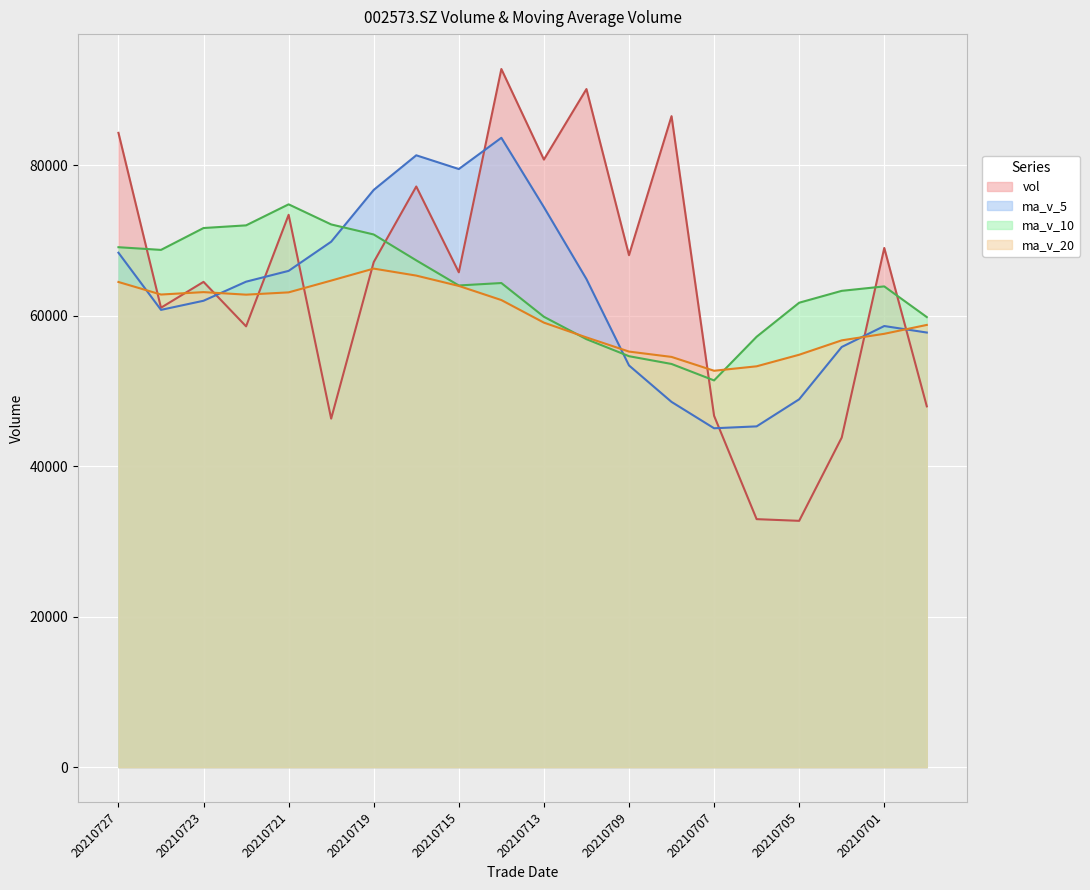

Reading left to right, what are all the values shown in this chart?

vol: 84288.0	61049.7	64484.1	58571.3	73395.1	46311.0	67109.5	77157.4	65754.1	92769.3	80733.1	90106.0	68031.9	86504.2	46685.2	32952.0	32726.8	43794.0	68988.8	47940.2
ma_v_5: 68357.6	60762.2	61974.2	64508.9	65945.4	69820.3	76704.7	81304.0	79478.9	83628.9	74412.1	64855.9	53380.0	48532.4	45029.4	45280.4	48879.9	55830.5	58615.8	57749.0
ma_v_10: 69088.9	68733.5	71639.1	71993.9	74787.2	72116.2	70780.3	67342.0	64005.7	64329.1	59846.2	56867.9	54605.3	53574.1	51389.2	57191.5	61713.5	63291.5	63881.7	59804.8
ma_v_20: 64467.6	62800.7	63122.2	62784.0	63088.2	64653.8	66246.9	65316.8	63943.7	62067.0	59065.8	57103.0	55219.7	54511.0	52672.2	53263.1	54800.9	56712.7	57581.9	58763.1